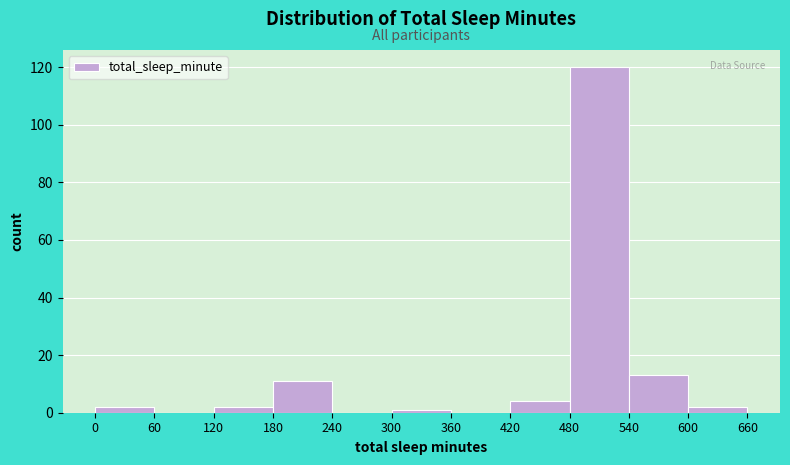

What is the height of the bar covering 540 to 600 on the x-axis? The values are not printed on the chart, so give them approximately, as read against the axis.

14